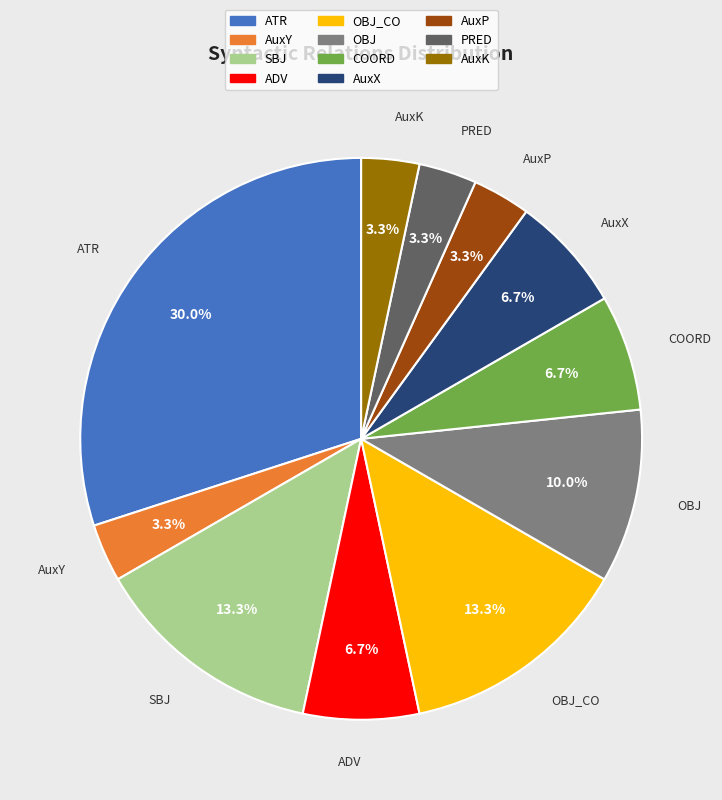

Is there any slice that represents more than half of the pie?

No